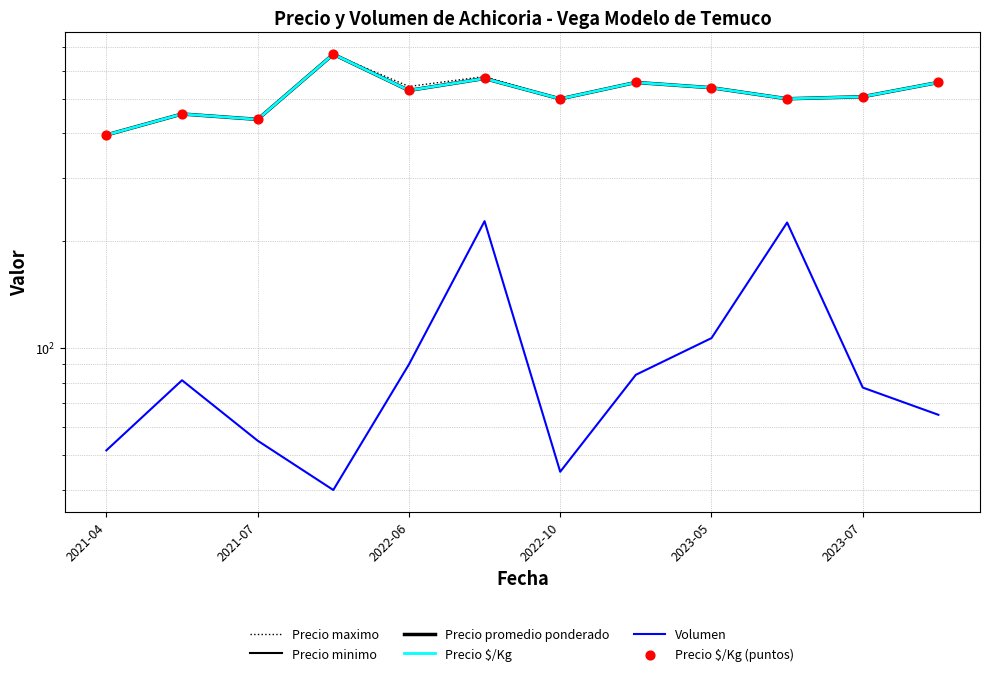

Which series reaches the maximum Y coordinate?

Precio maximo